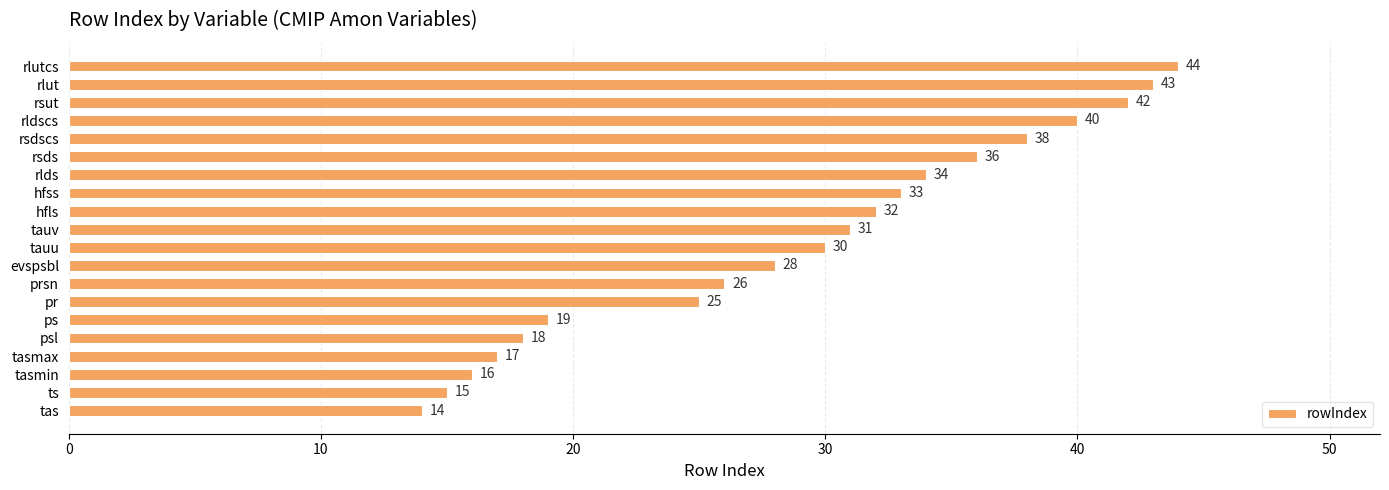

The value at hfss is 33. True or false?

True